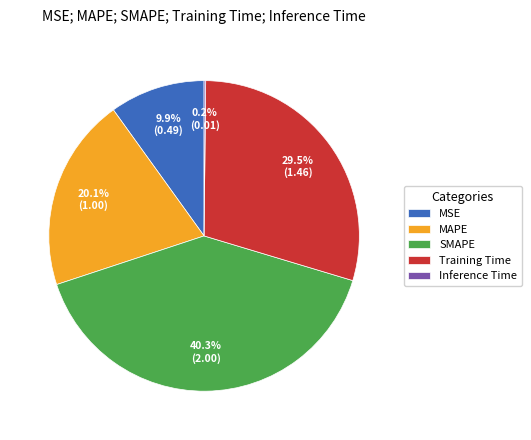

Approximately how many times larger is the value at MSE compared to Training Time?

0.3